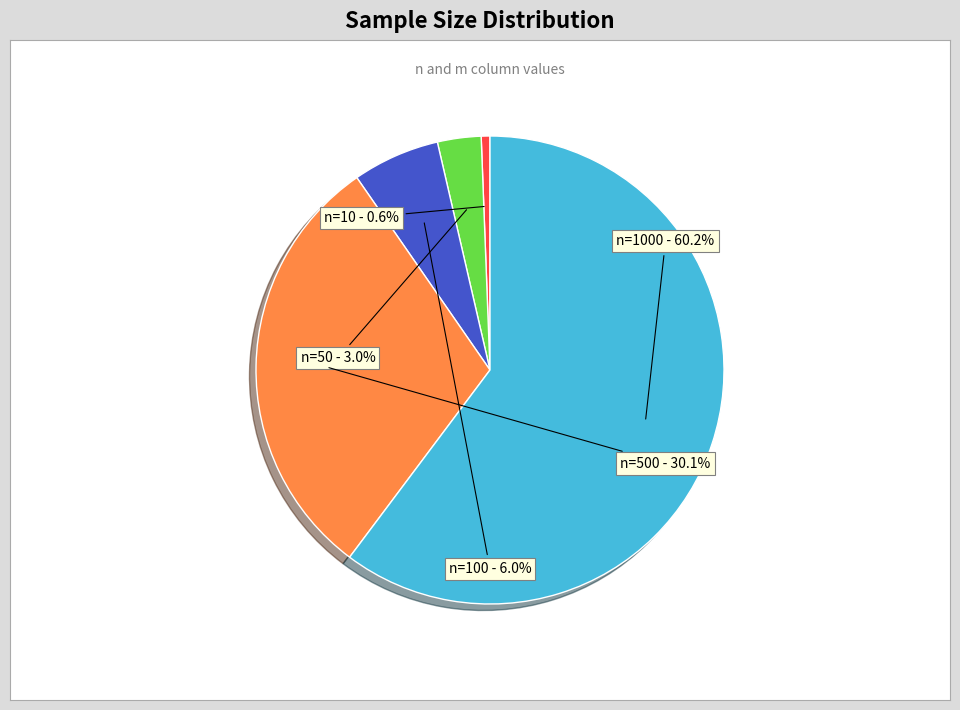

To the nearest percent, what percentage of the pie is n=1000?

60%